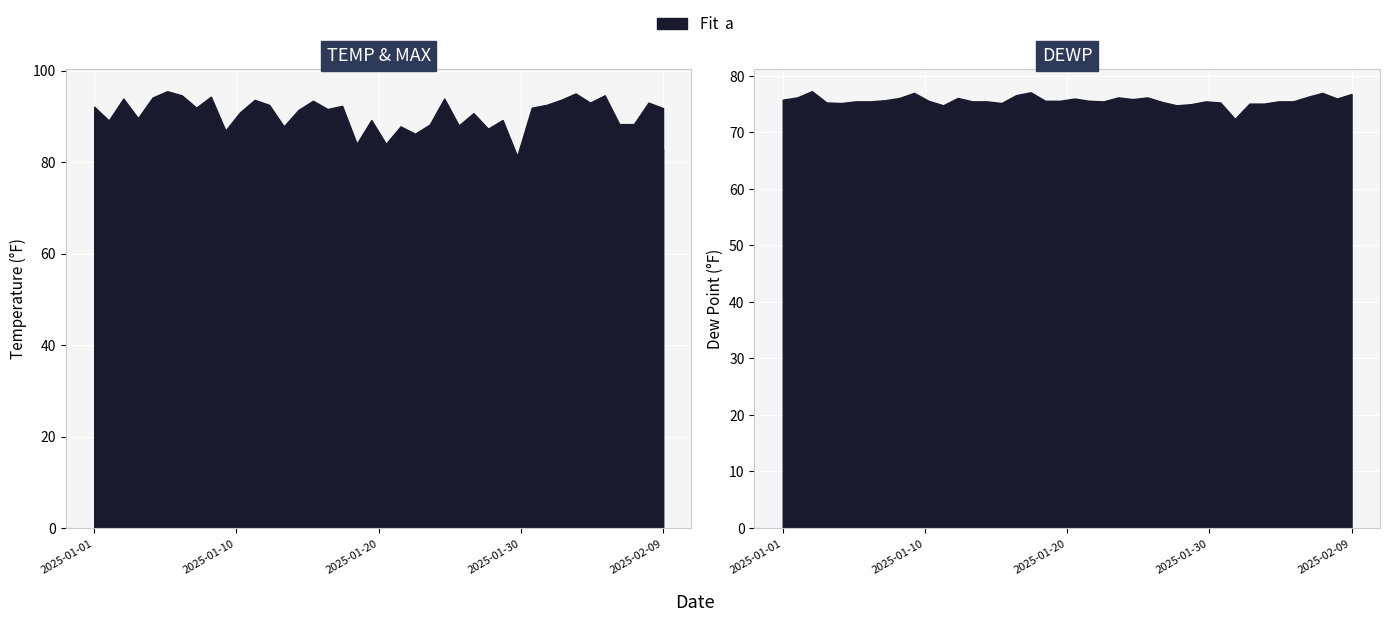

True or false: DEWP has more than 2 points higher than both neighbors.

True